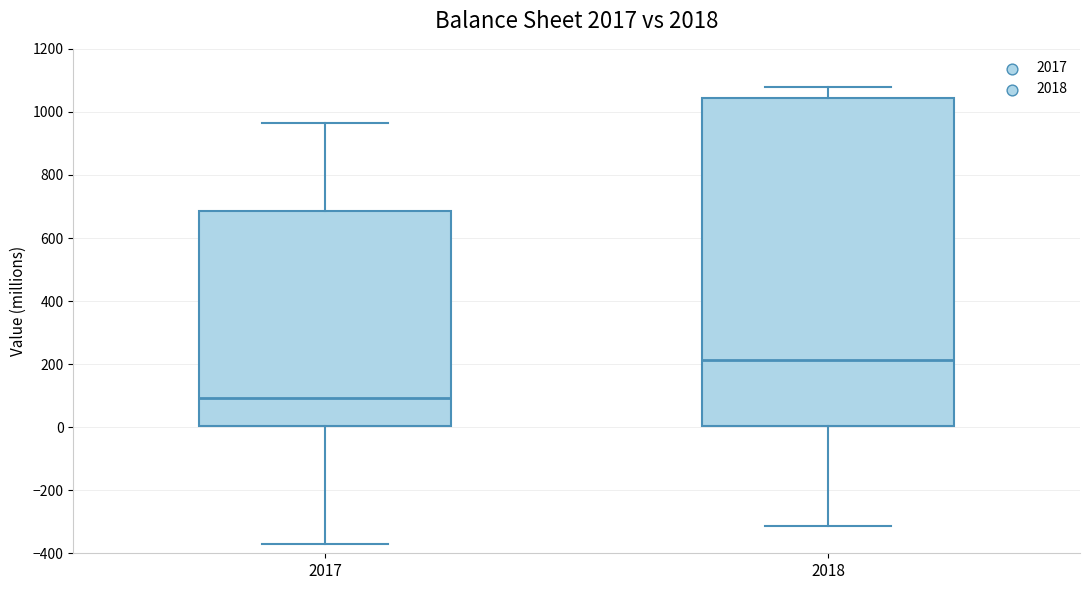

Where does the upper whisker of the box at x = 2017 end on the y-axis? The values are not printed on the chart, so give them approximately, as read against the axis.

960